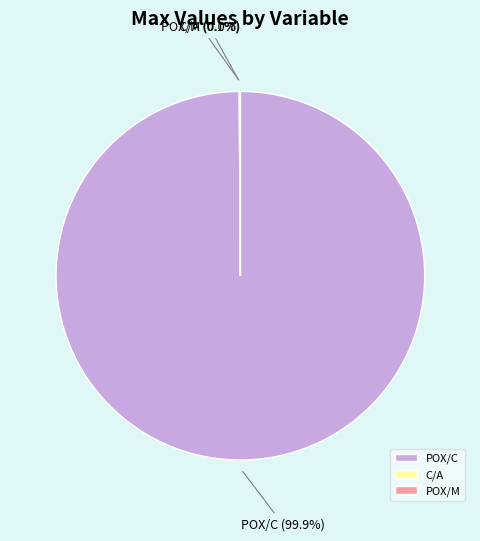

Which slice is the largest?

POX/C